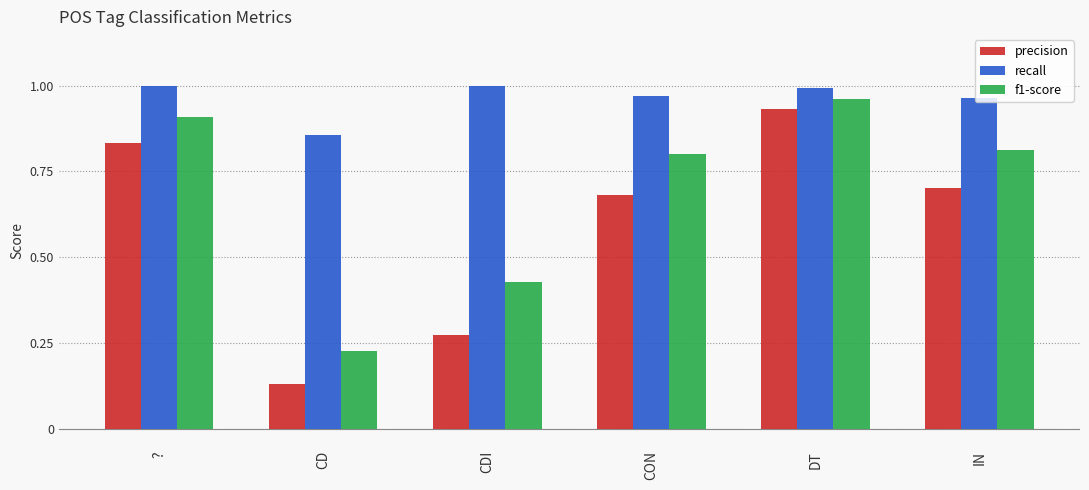

Which category has the lowest value in the f1-score series?

CD